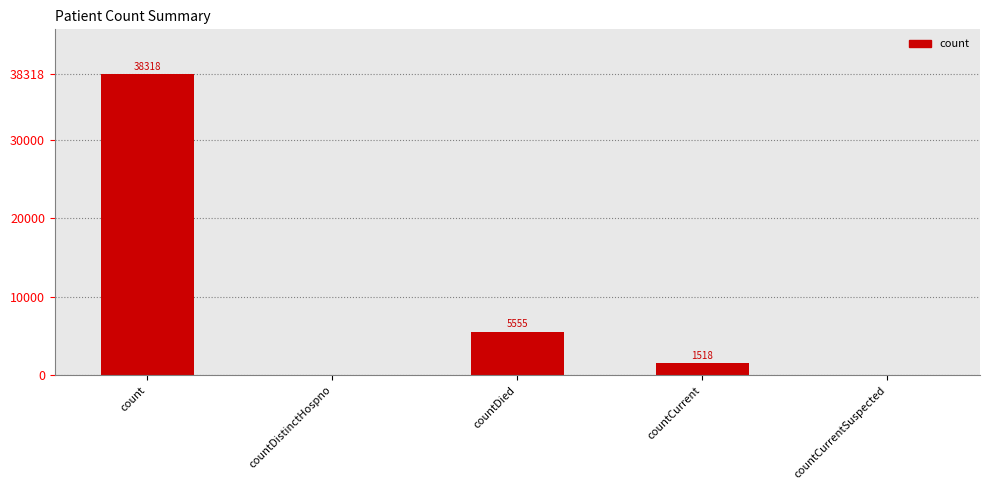

Reading left to right, what are all the values shown in this chart?

count=38318	countDistinctHospno=0	countDied=5555	countCurrent=1518	countCurrentSuspected=0